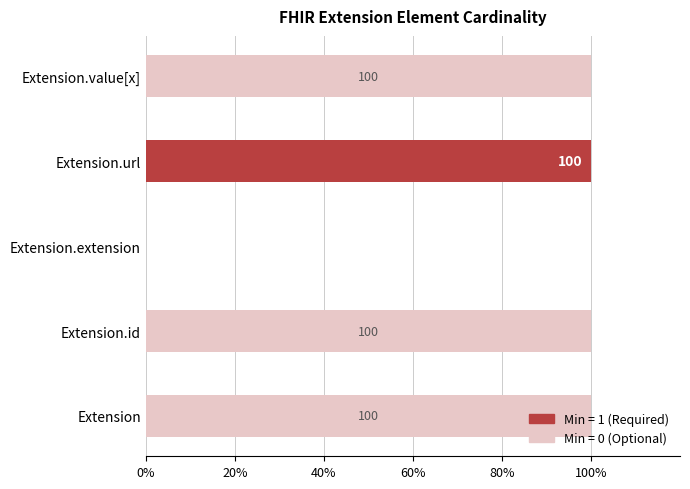

How many series are shown in this chart?

2